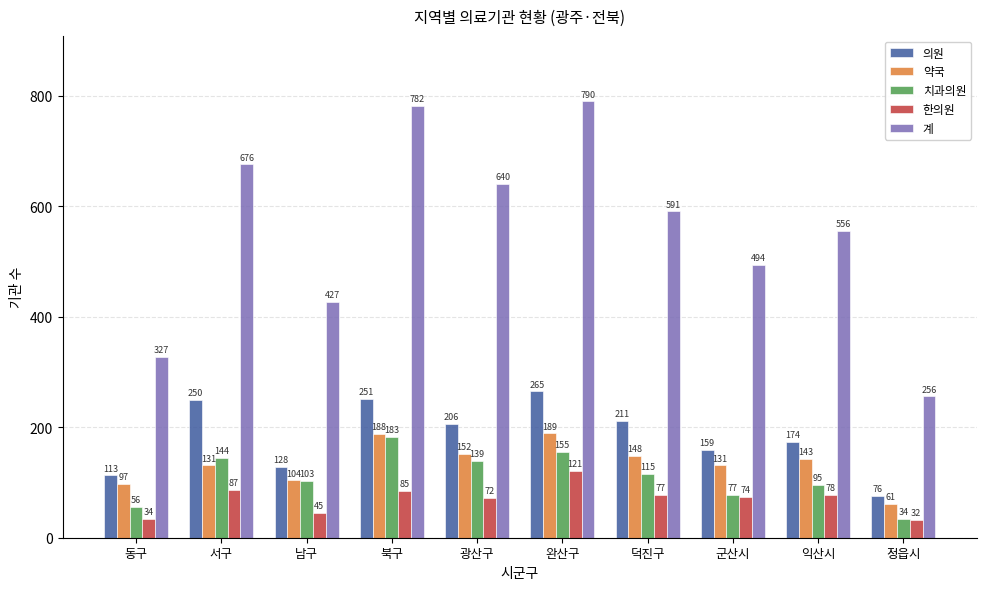

What is the lowest value of the 의원 series?

76